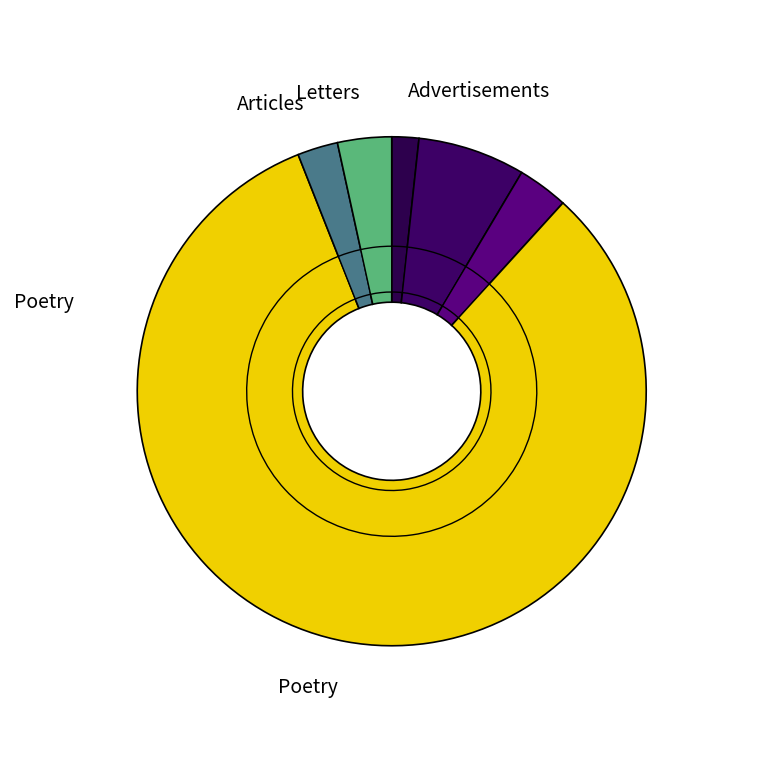

Is BANKNIFTY-OPT-CE-39300 the majority of the pie?

No